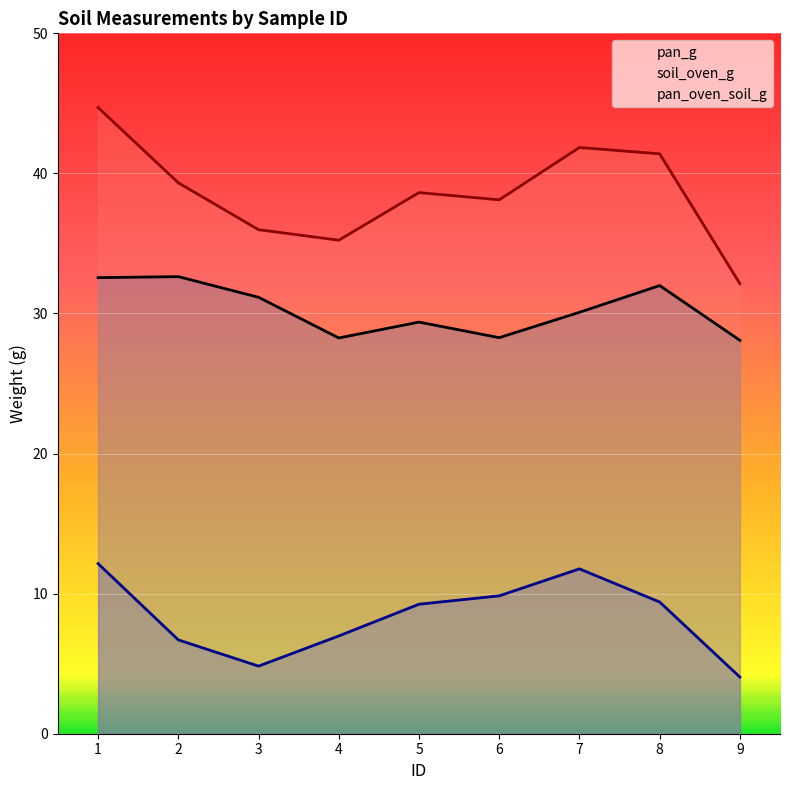

Which series has the widest spread of values?

pan_oven_soil_g